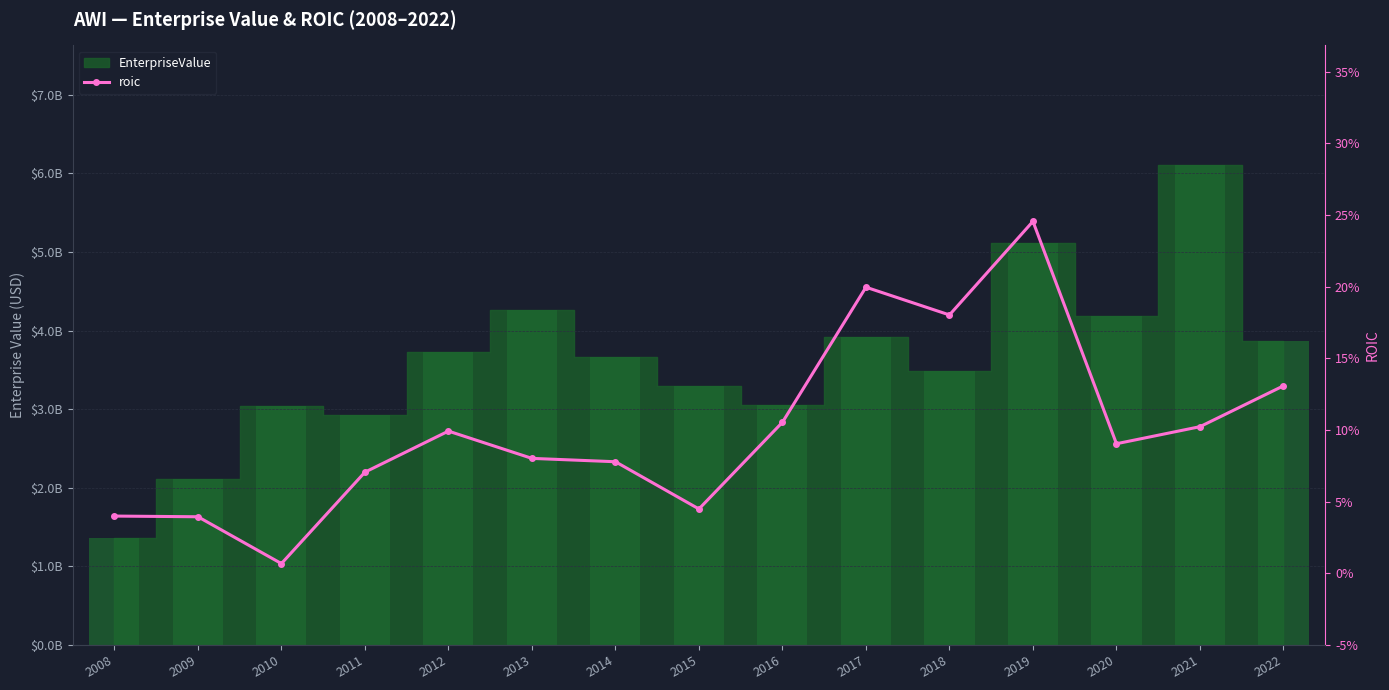

What value does the data have at 2022?

0.1